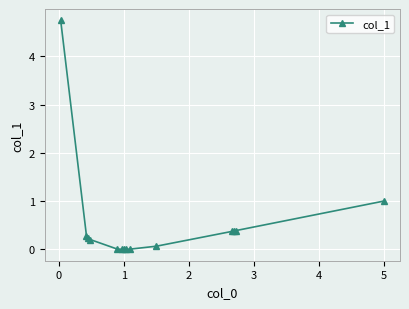

What is the maximum value shown in the chart?

4.7